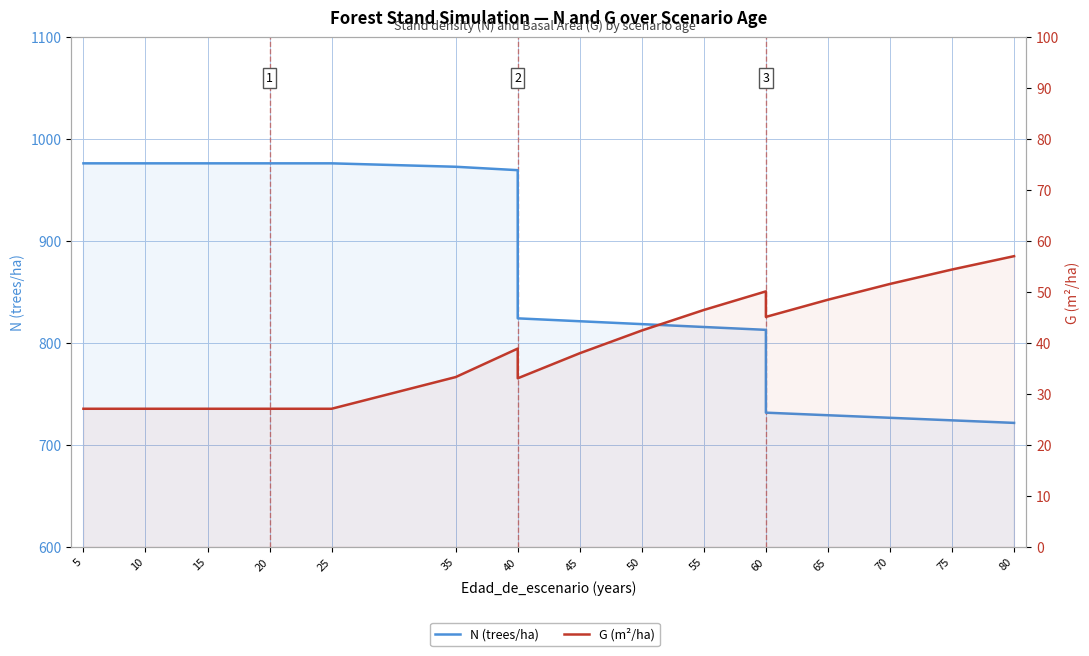

At 60, list the series in order from largest to smallest.

N (trees/ha), G (m²/ha)